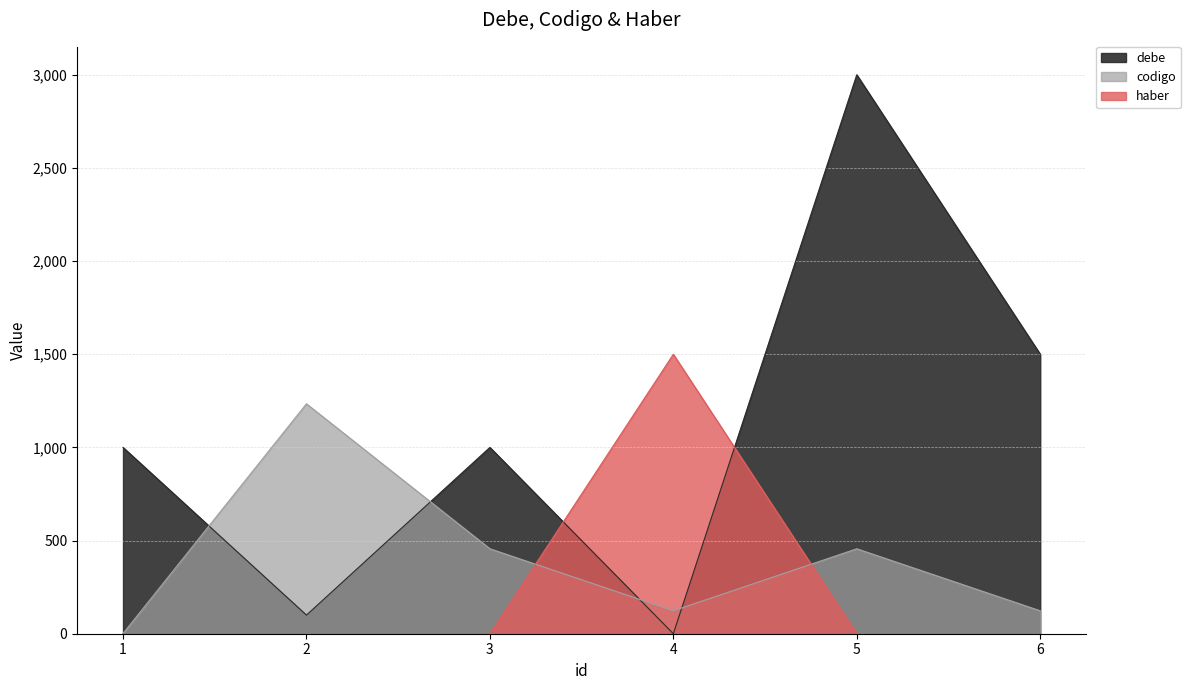

Where is debe nearest to the value 1500?

6